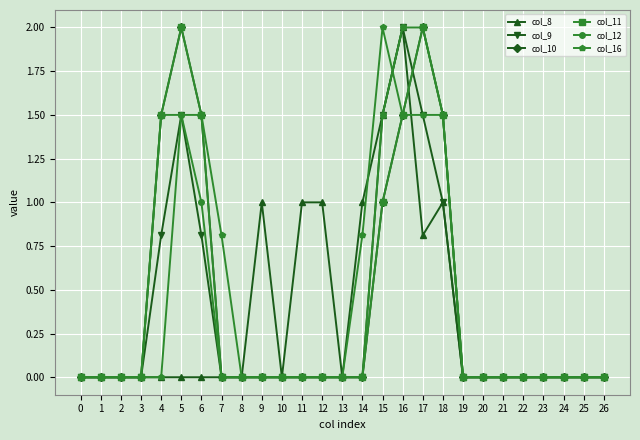

In col_10, how many points are higher than both neighbors (excluding endpoints)?

2